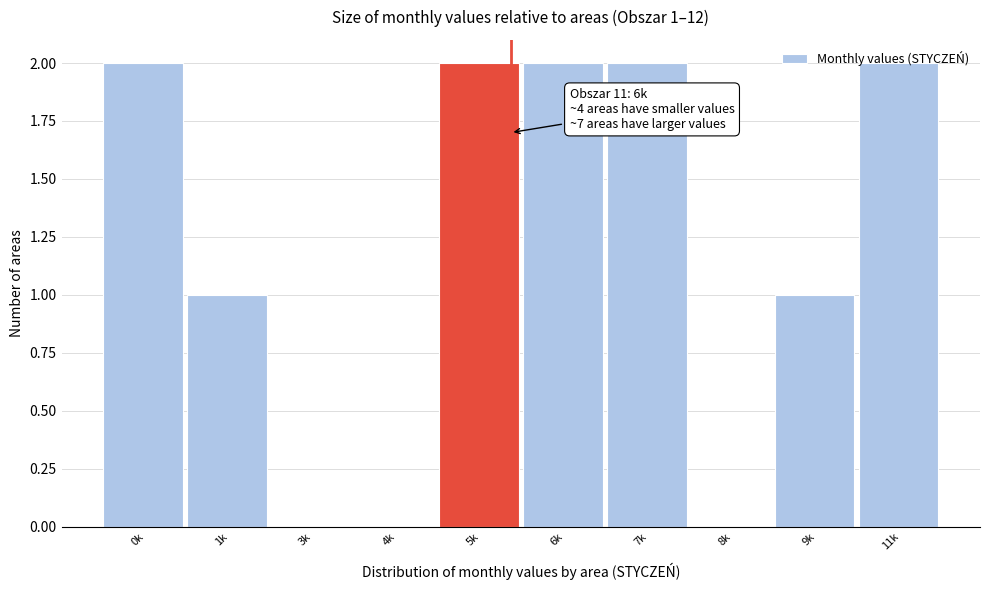

True or false: the data shows 1 at 8k.

False